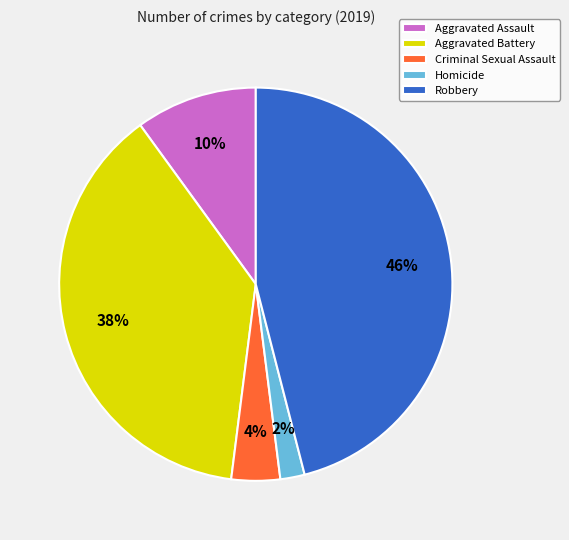

The Aggravated Battery slice represents 45% of the pie. True or false?

False